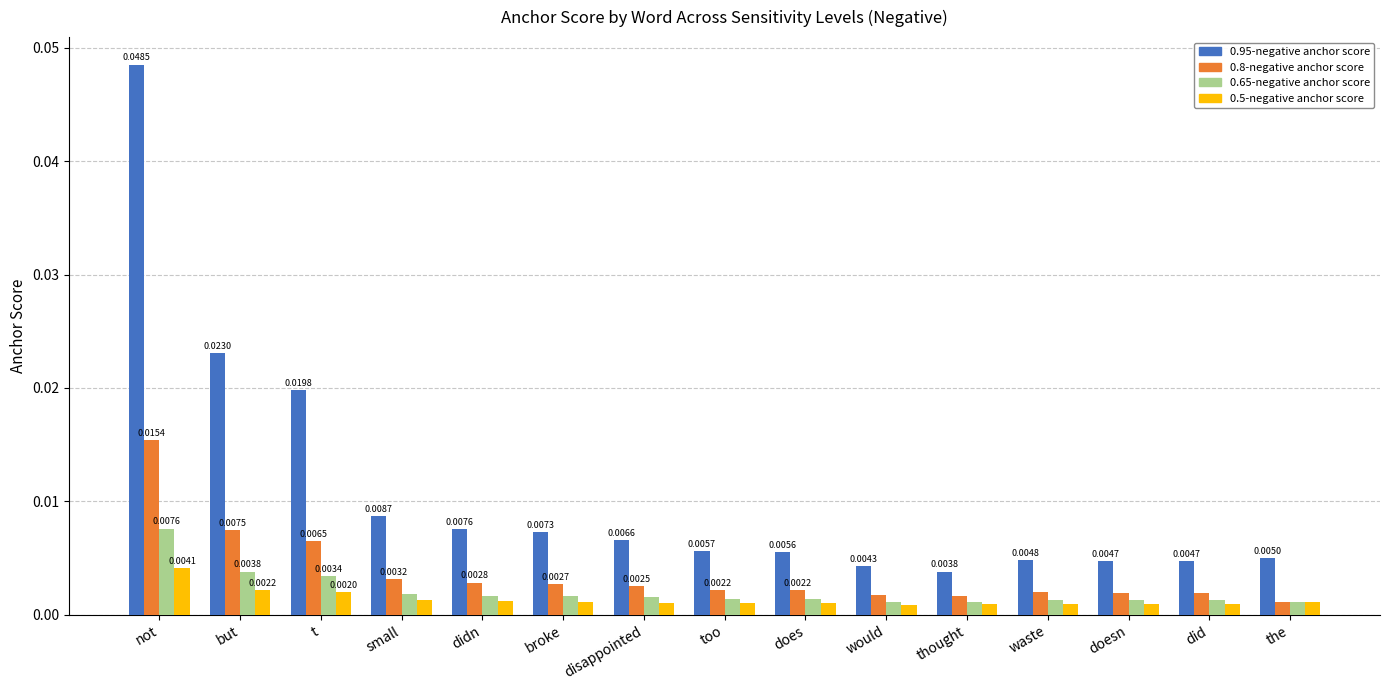

Which series changed the most between but and small?

0.95-negative anchor score